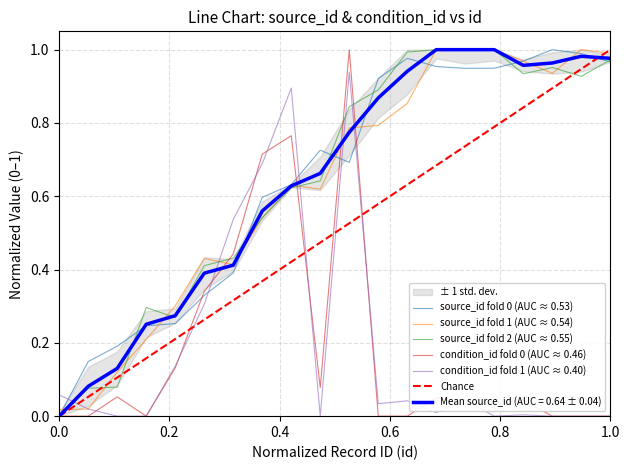

The source_id fold 0 (AUC ≈ 0.53) series shows 0.6 at 0.0. True or false?

False